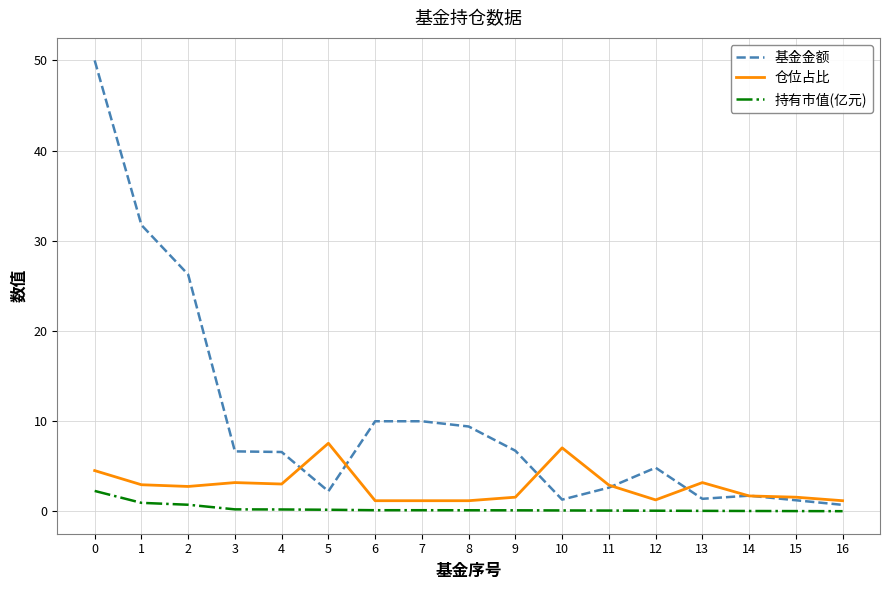

List the series in order of their peak value, lowest first.

持有市值(亿元), 仓位占比, 基金金额